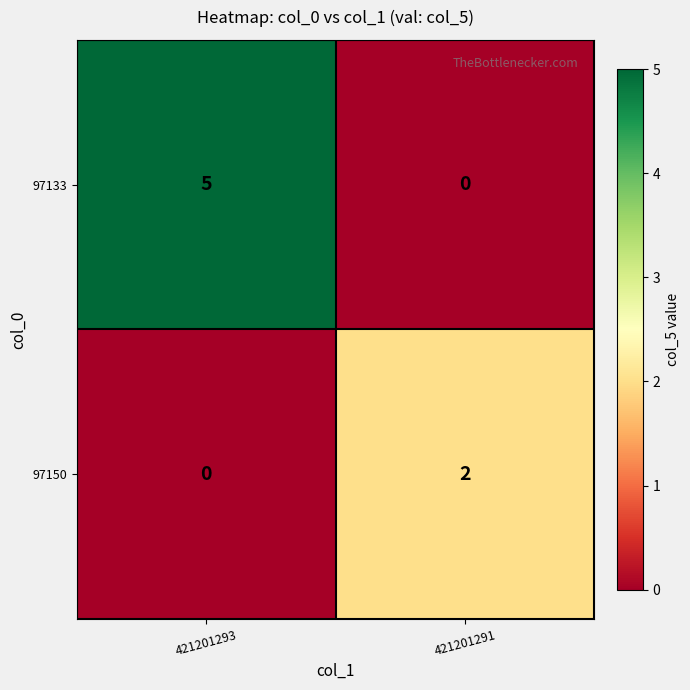

Is it true that 97150 equals 0 at 421201293?

True